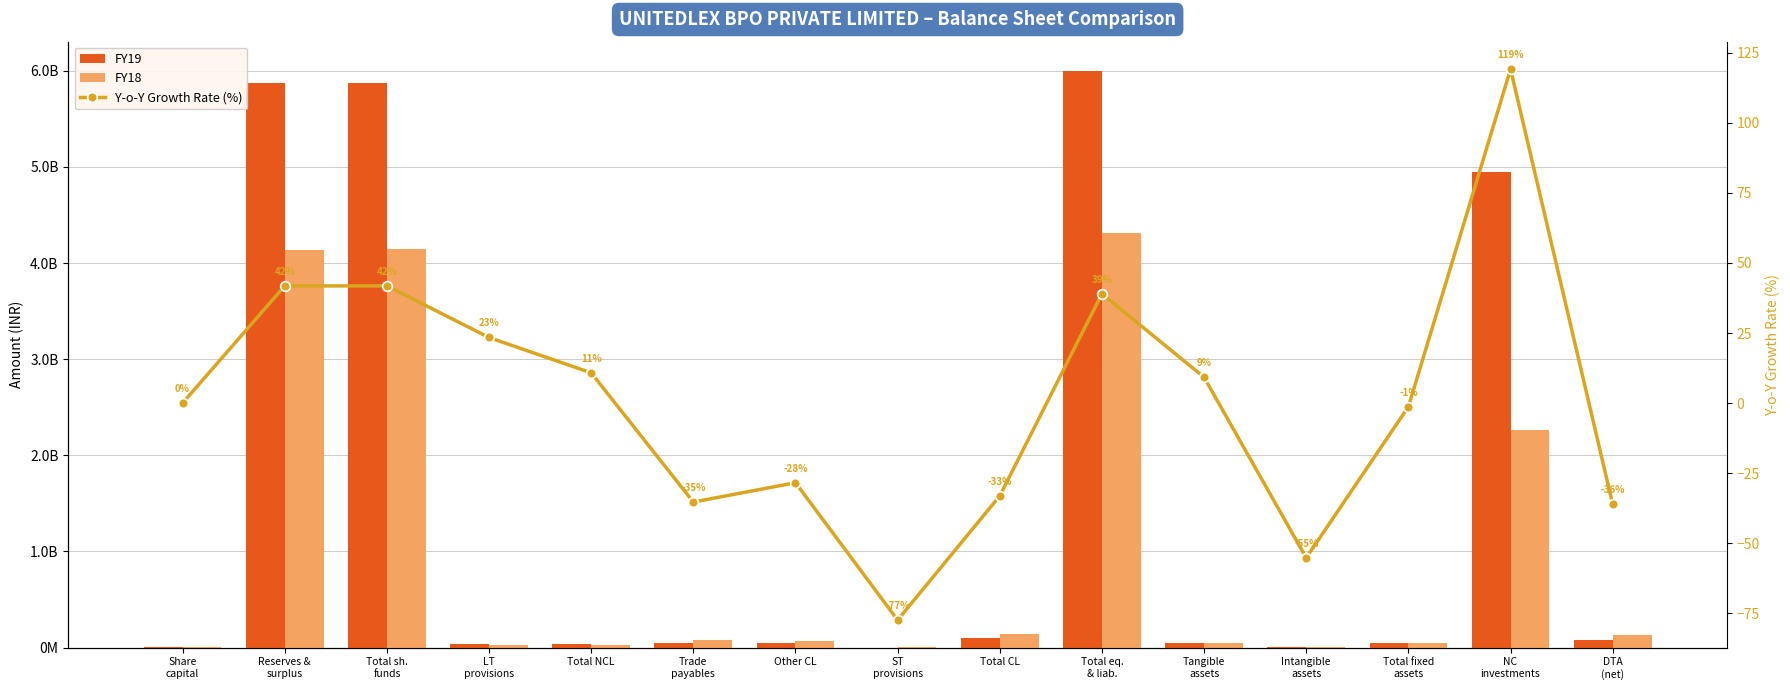

What is the highest value of the FY19 series?

6002021000.0